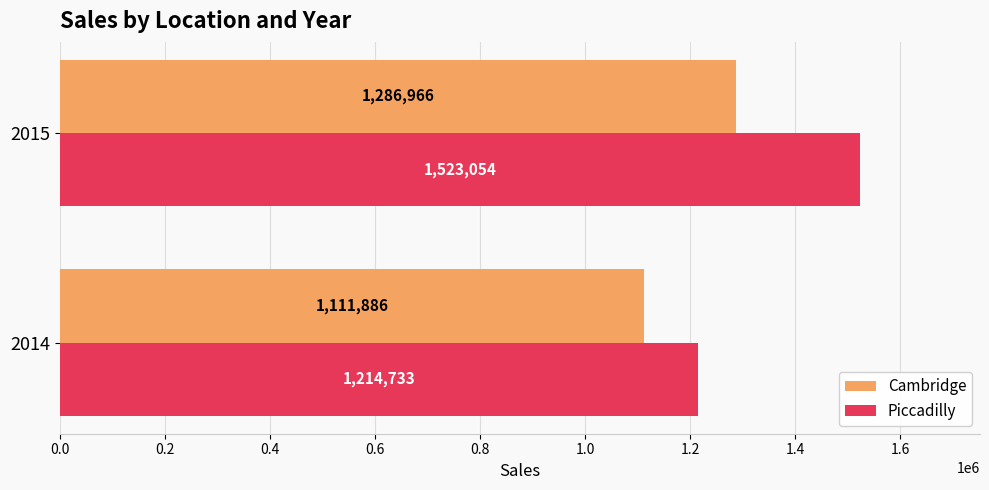

List the labels in order of Piccadilly value, smallest first.

2014, 2015